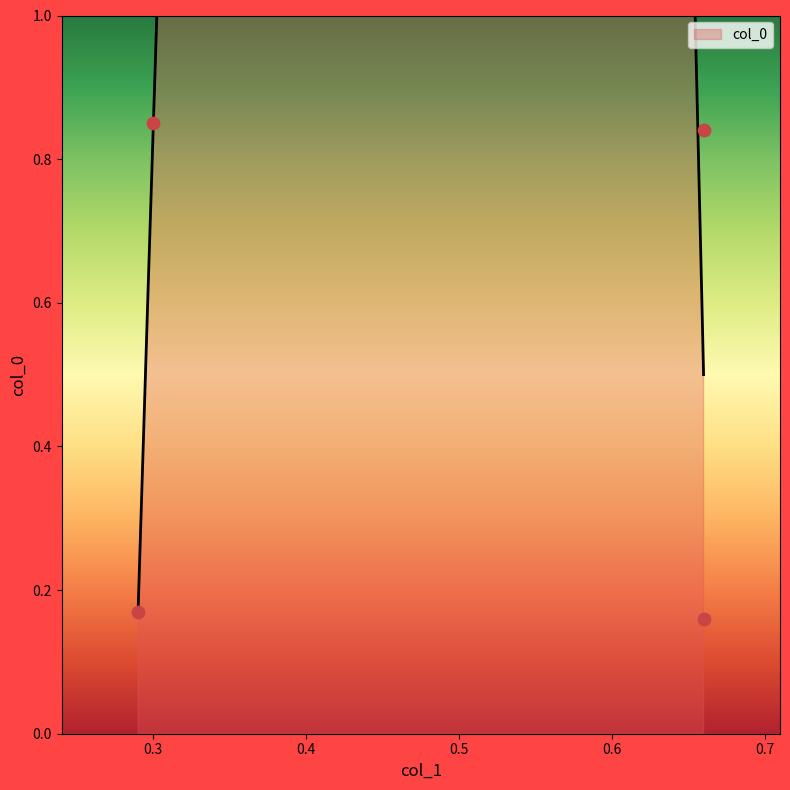

What is the change in value from 0.29 to 0.66?

+0.7